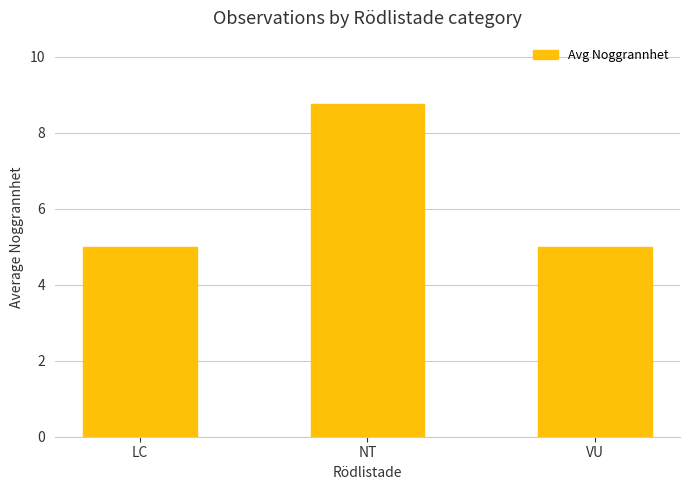

Is it true that the value at LC is 5.0?

True